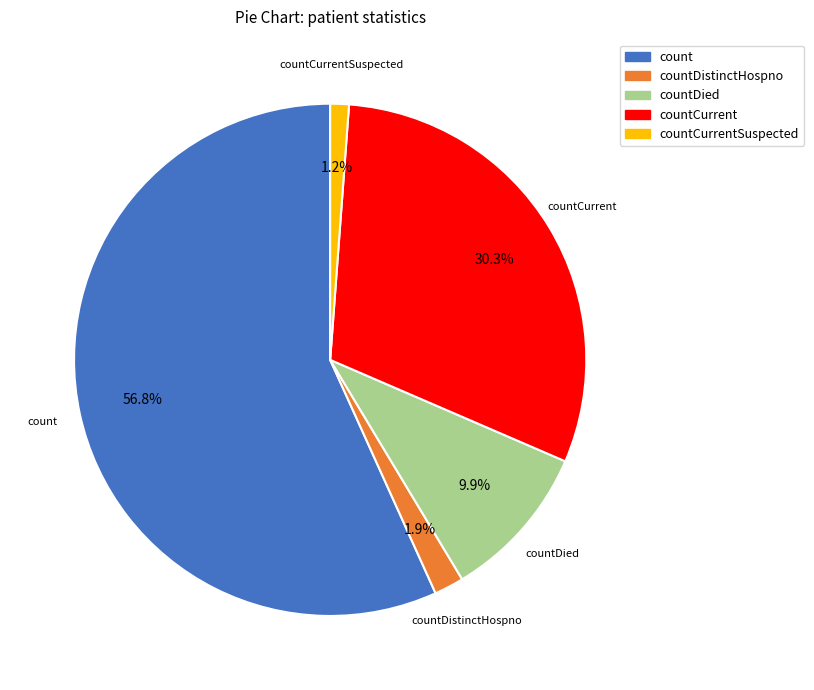

Is there any slice that represents more than half of the pie?

Yes